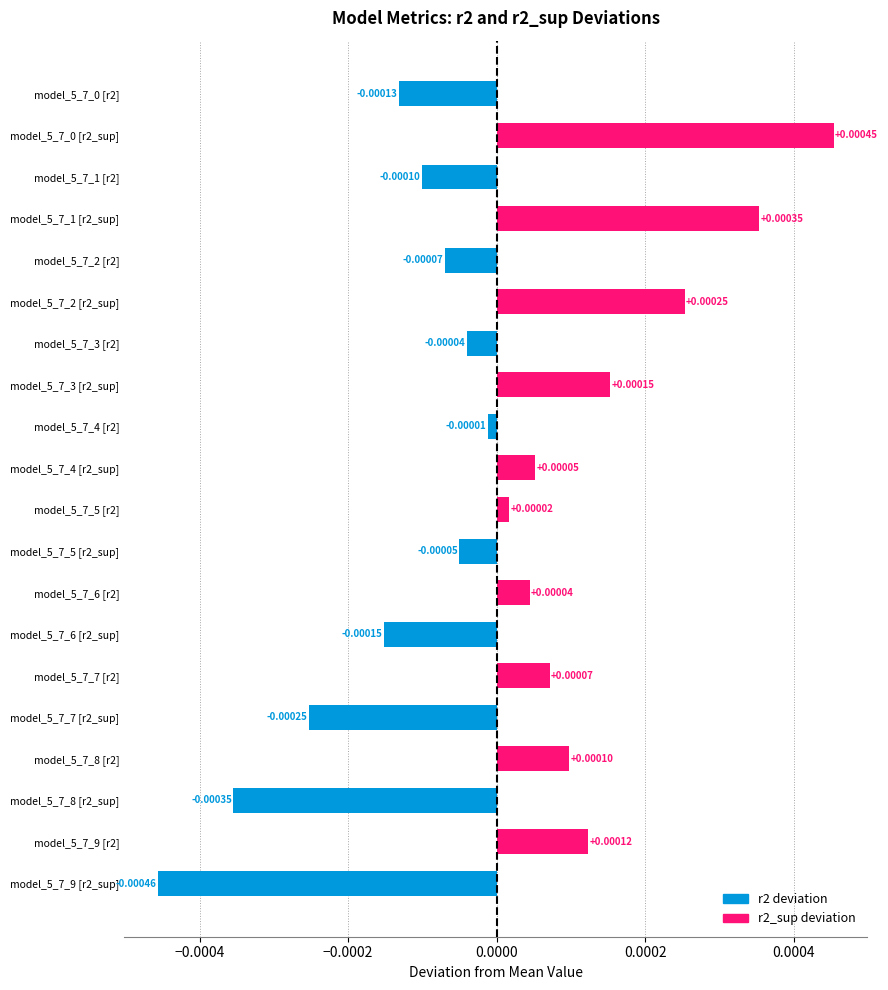

Which has a higher value, model_5_7_7 [r2] or model_5_7_5 [r2]?

model_5_7_7 [r2]